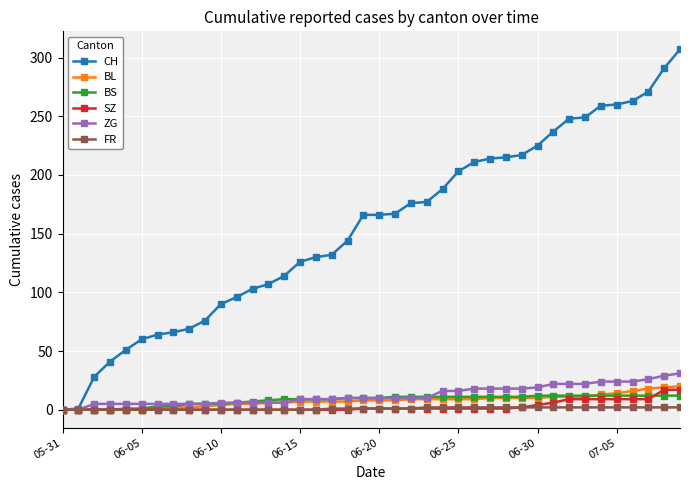

Which series has the largest range (max minus min)?

CH